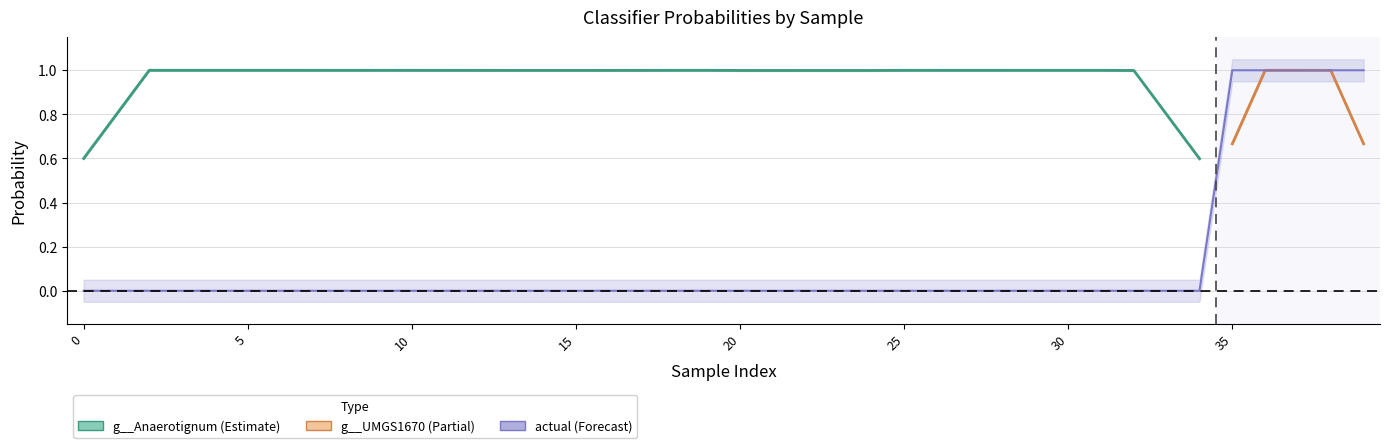

Is it true that g__Anaerotignum equals 1.4 at 20?

False